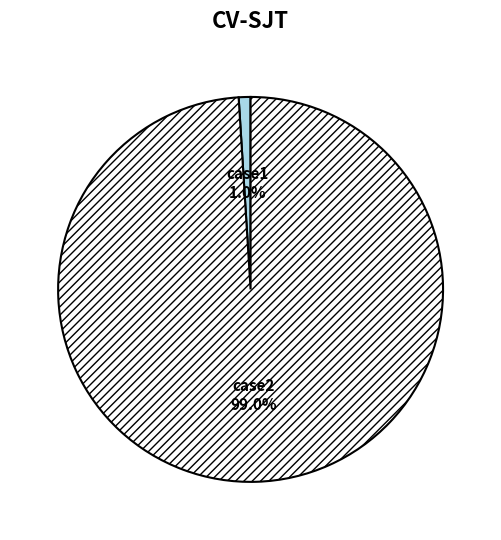

Is there any slice that represents more than half of the pie?

Yes